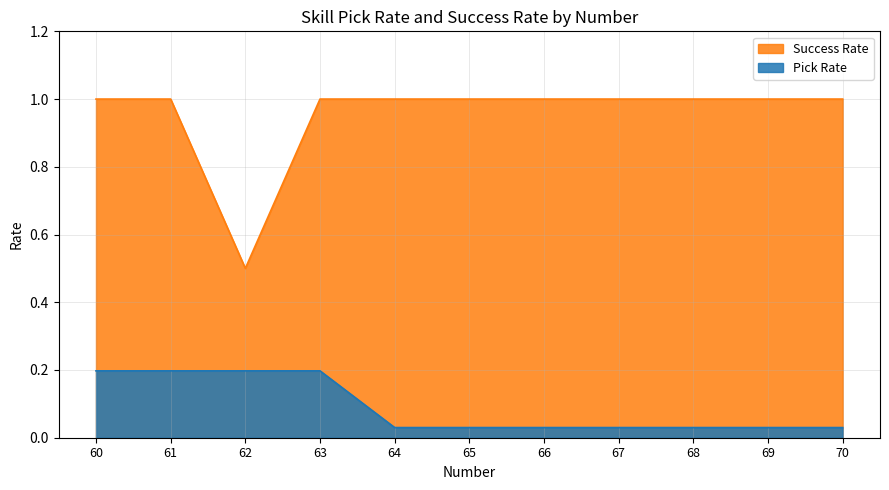

What is the sum of the Success Rate values at 60 and 64?

2.0